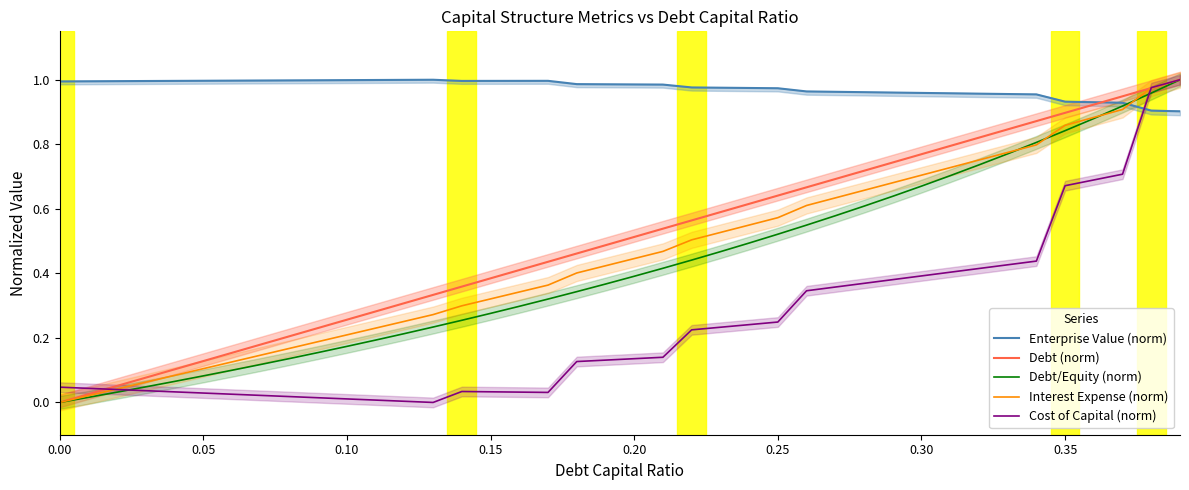

How many data points does each series have?

40